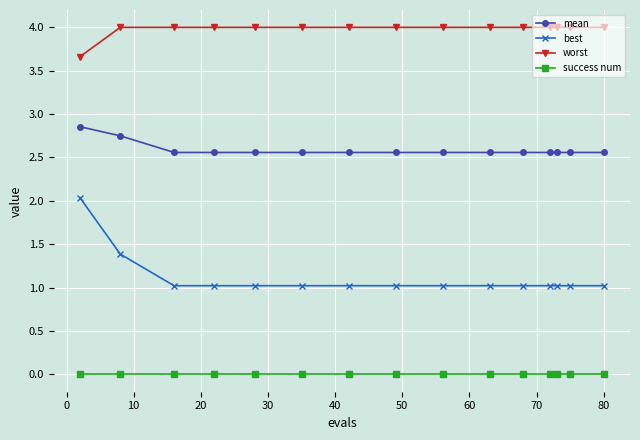

Which series has the largest total across all categories?

worst